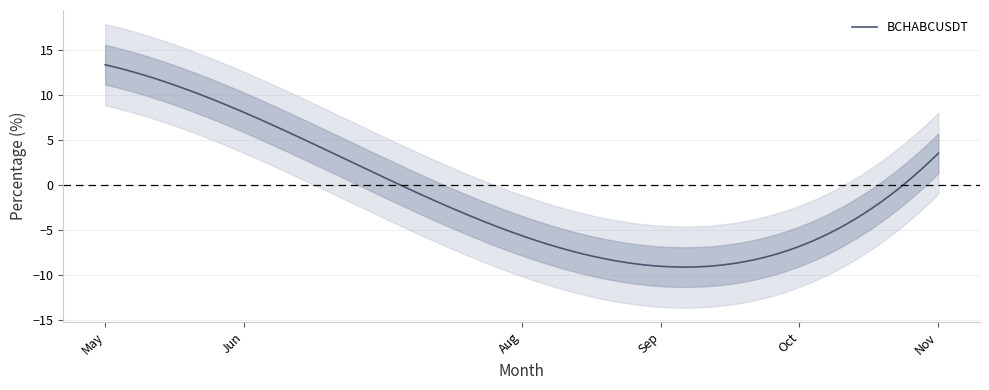

What is the value of the 3rd point from the left?

-5.9